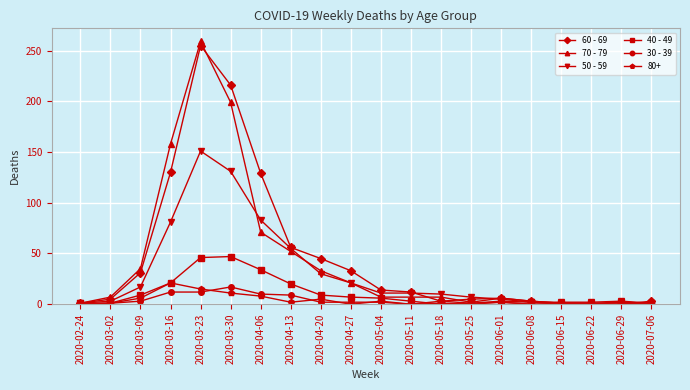

How many categories are shown in the chart?

20